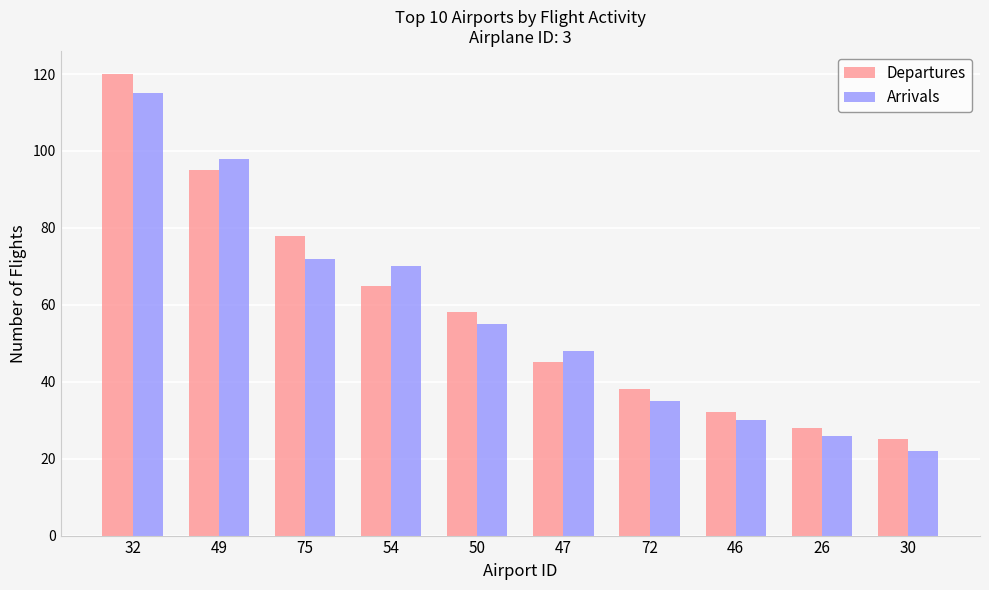

What is the spread (max minus min) of values at 26?

2